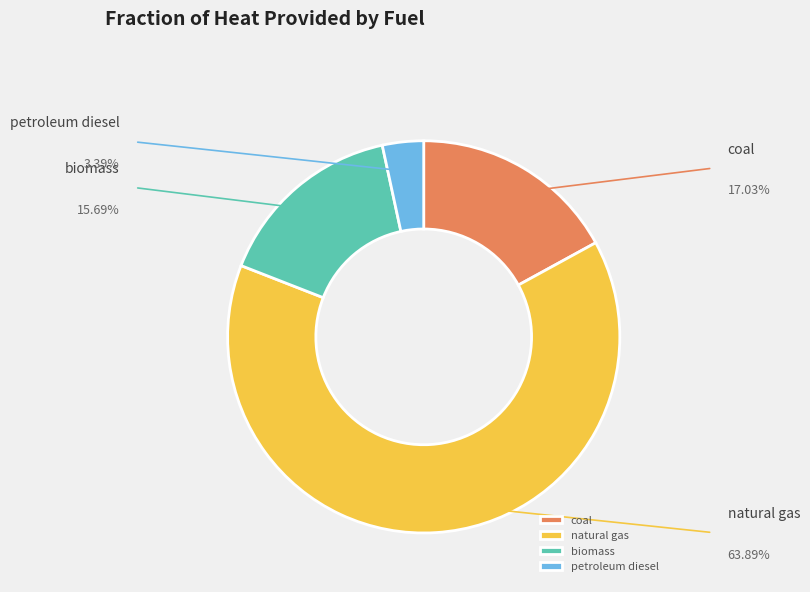

Is the sum of natural gas and biomass greater than half?

Yes